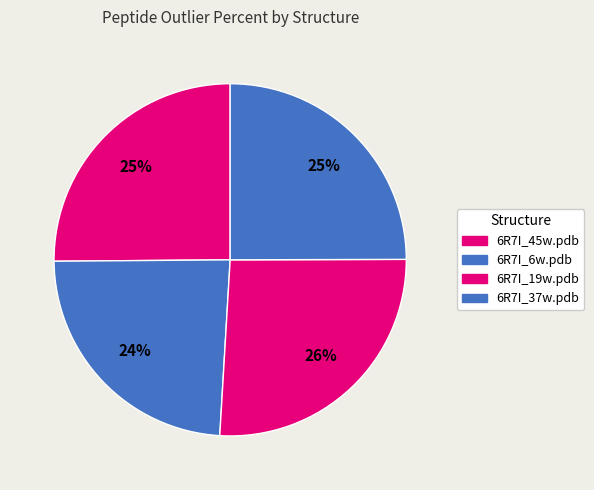

How many segments does this pie chart have?

4